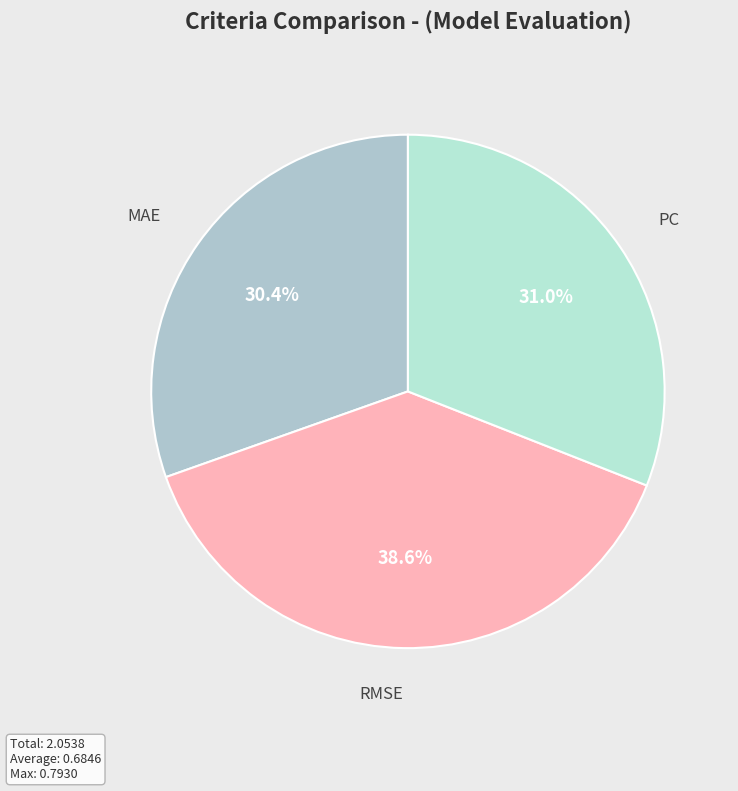

How many slices are in this pie chart?

3